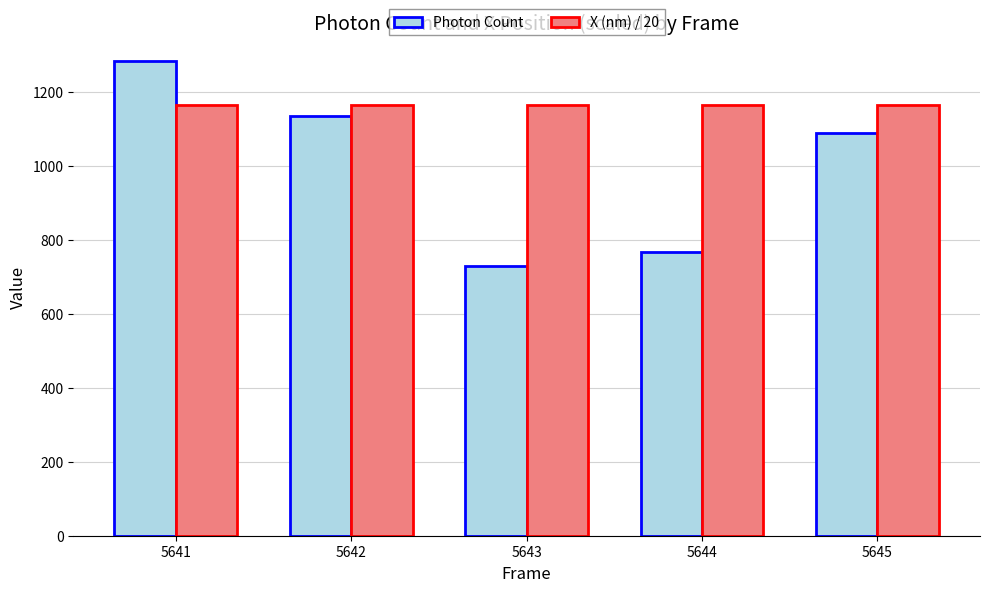

What is the average value of the X (nm) / 20 series?

1165.7